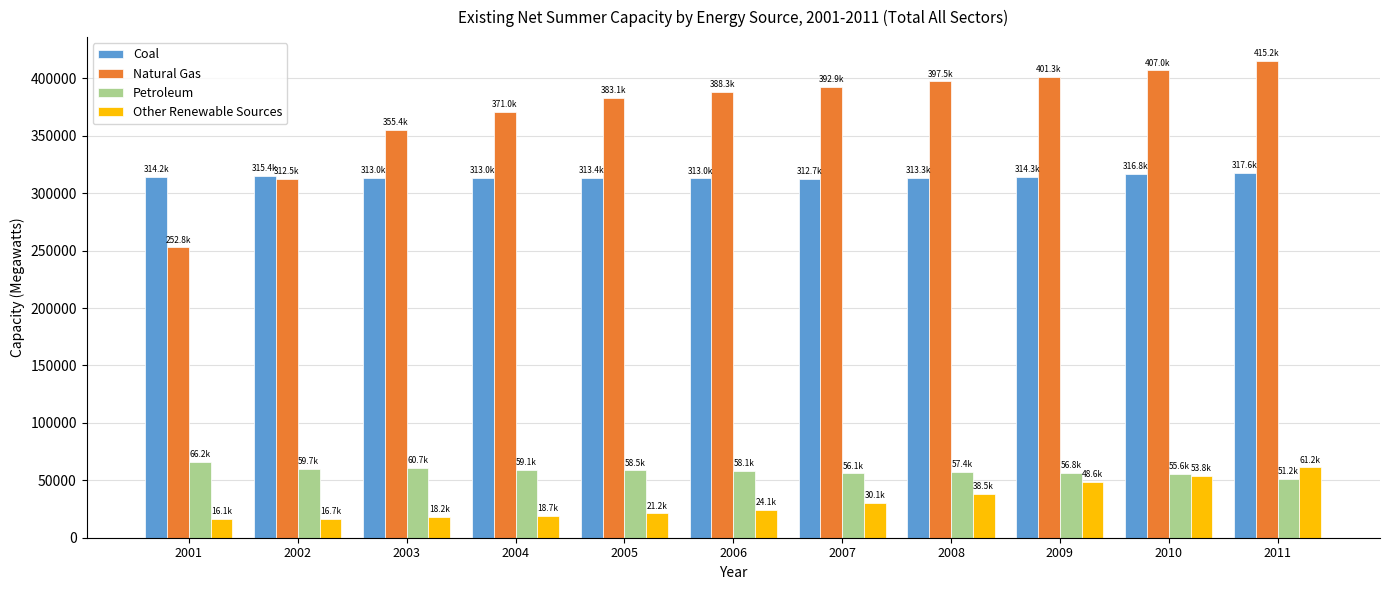

Between 2001 and 2007, which series saw the biggest shift?

Natural Gas